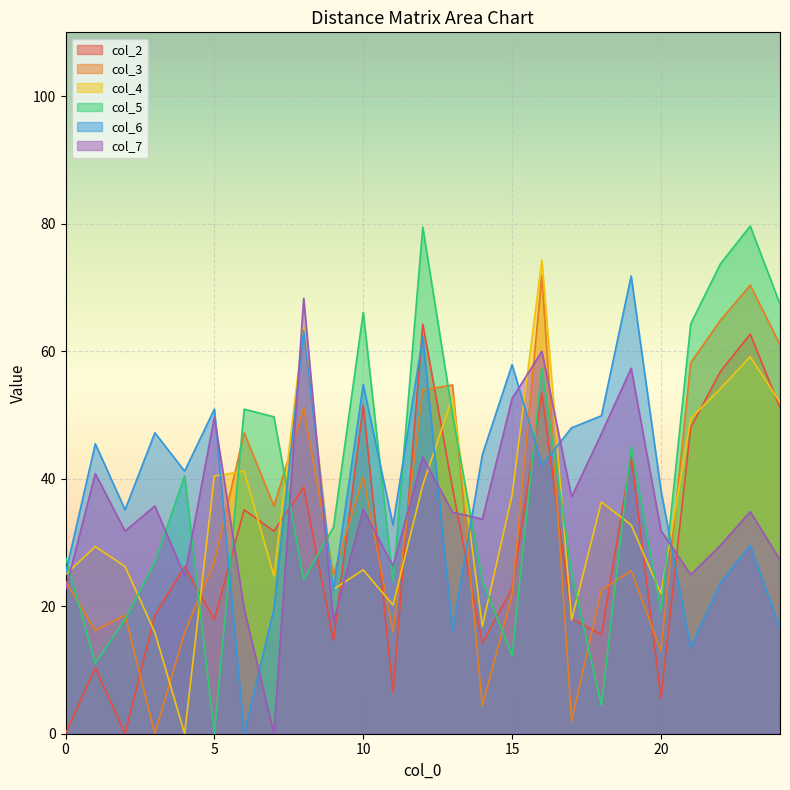

Rank the series at 12 from highest to lowest value.

col_5, col_2, col_6, col_3, col_7, col_4